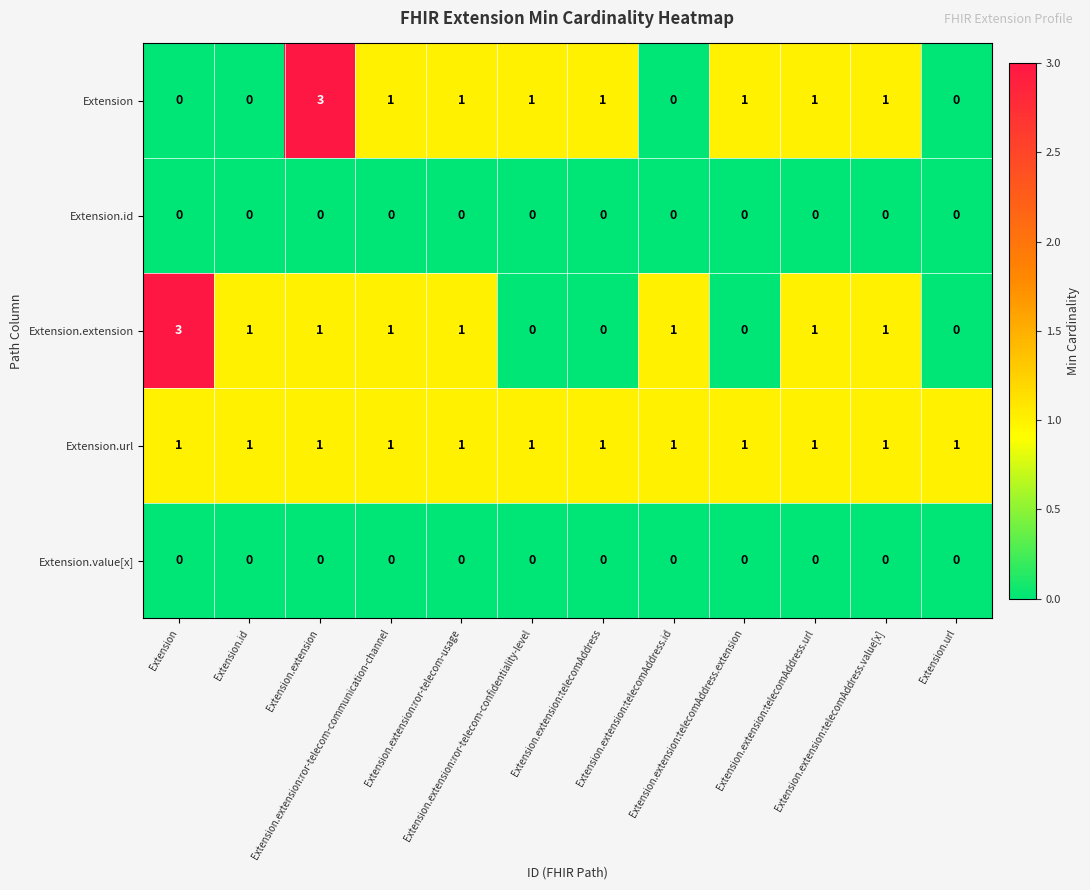

What is the maximum value shown in the chart?

3